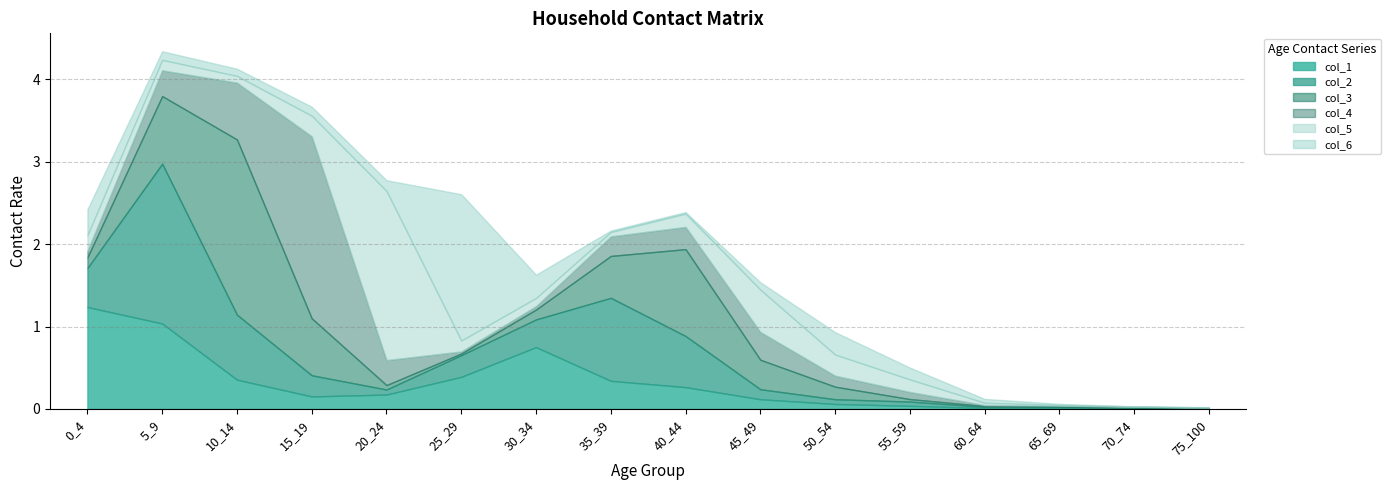

In col_1, how many points are lower than both neighbors (excluding endpoints)?

2